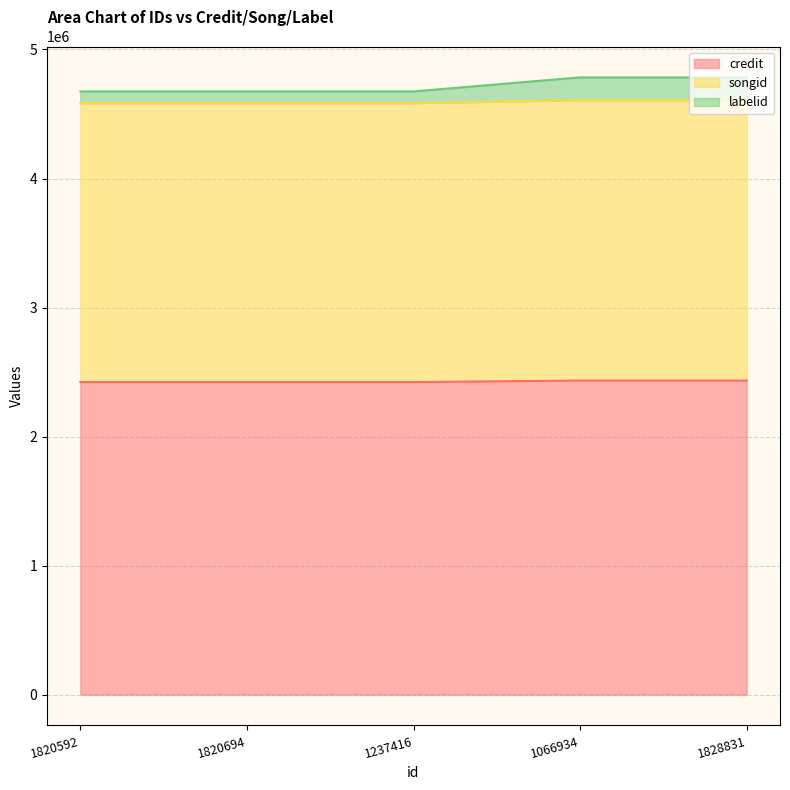

What is the difference between the highest and lowest values at 1828831?

2349683